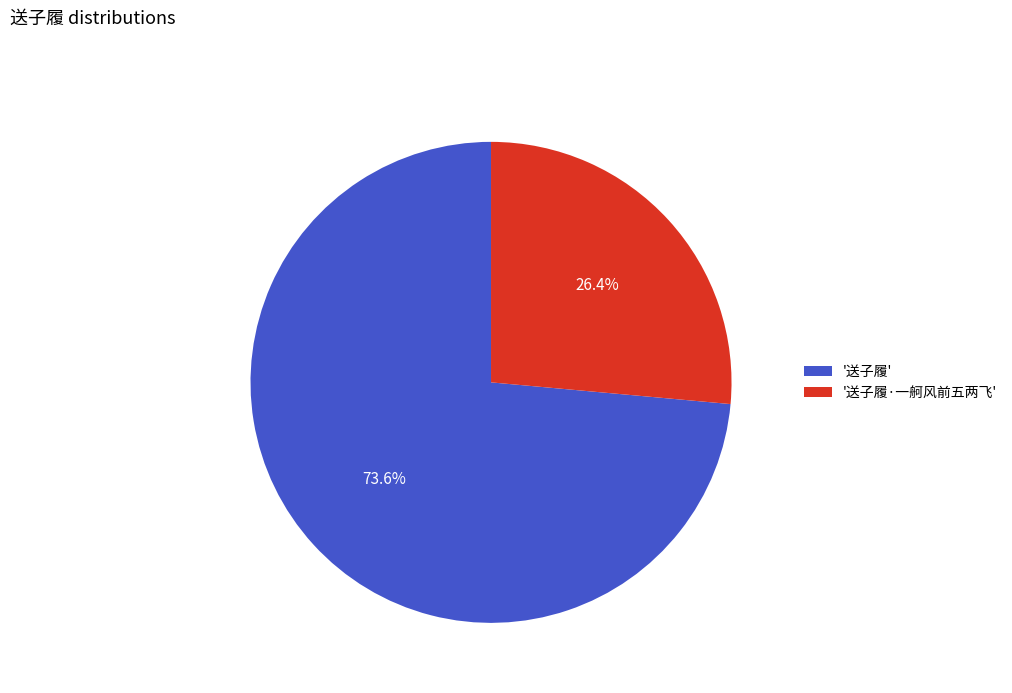

What percentage is NOT represented by '送子履·一舸风前五两飞'?

73.6%